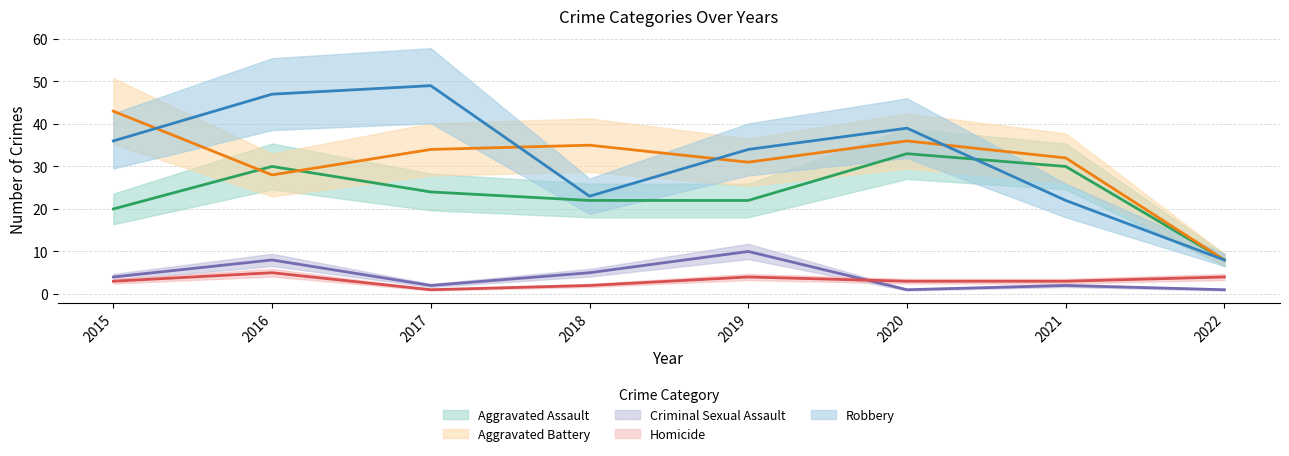

Is the value of Criminal Sexual Assault at 2015 greater than the value of Aggravated Assault at 2018?

No